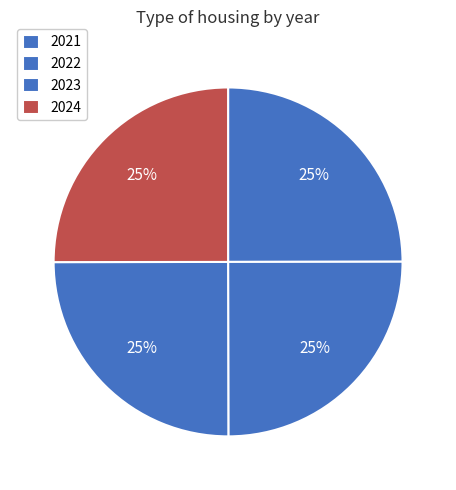

True or false: 2023 accounts for 25% of the total.

True